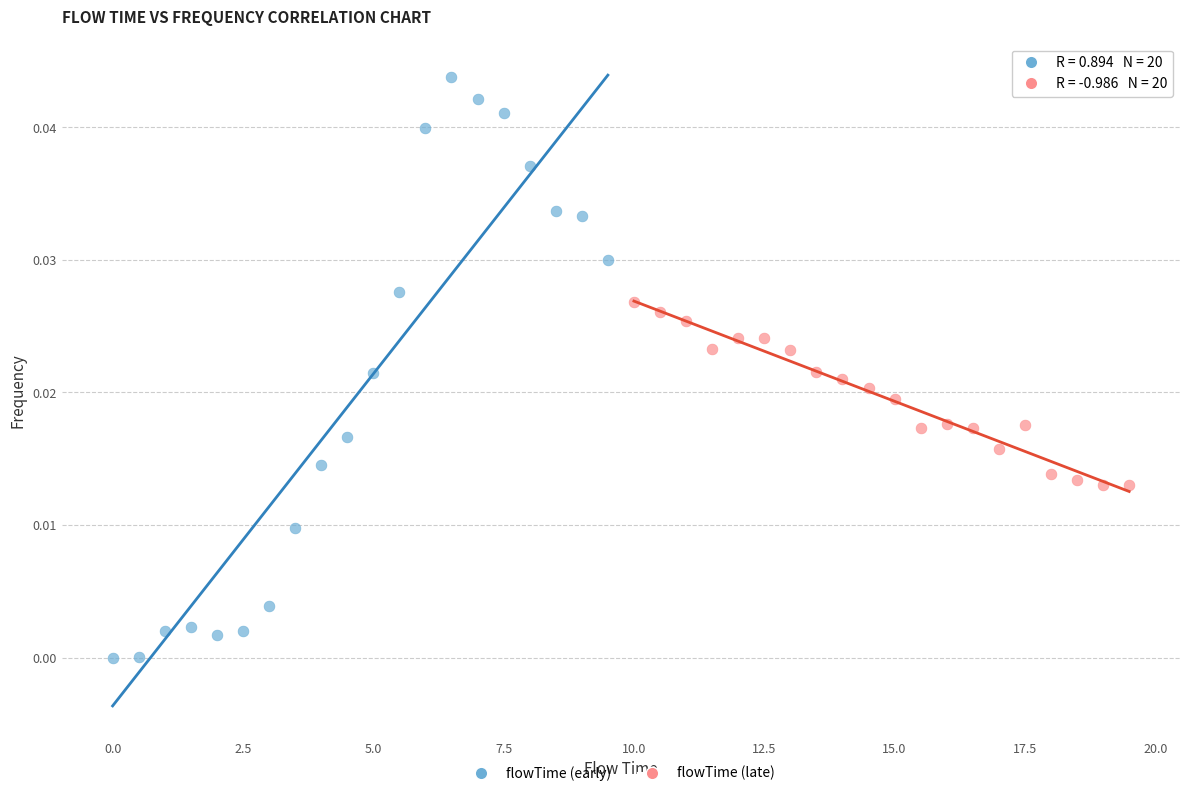

Which series contains the lowest Y value?

flowTime (early)